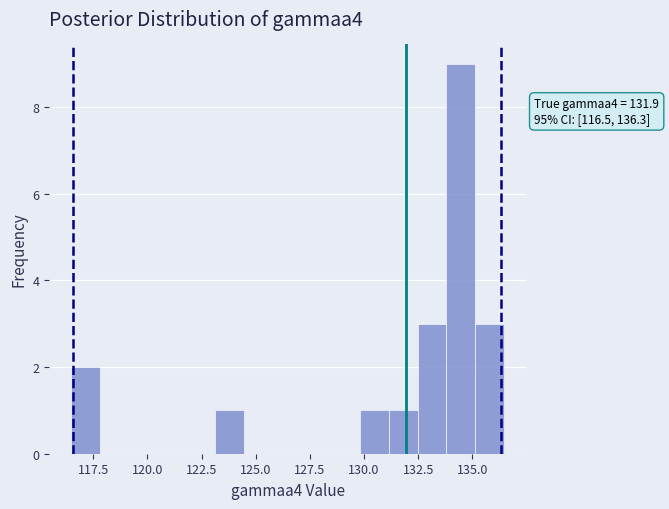

Read against the x-axis, roughly where is the centre of the tallest bar?

134.5